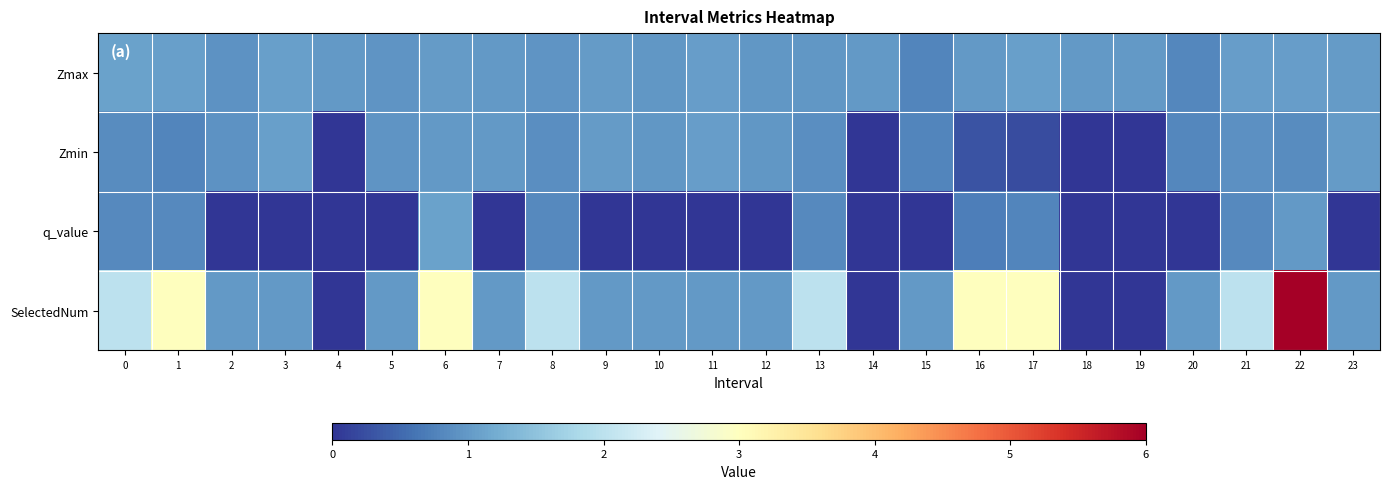

How many data points does each series have?

24